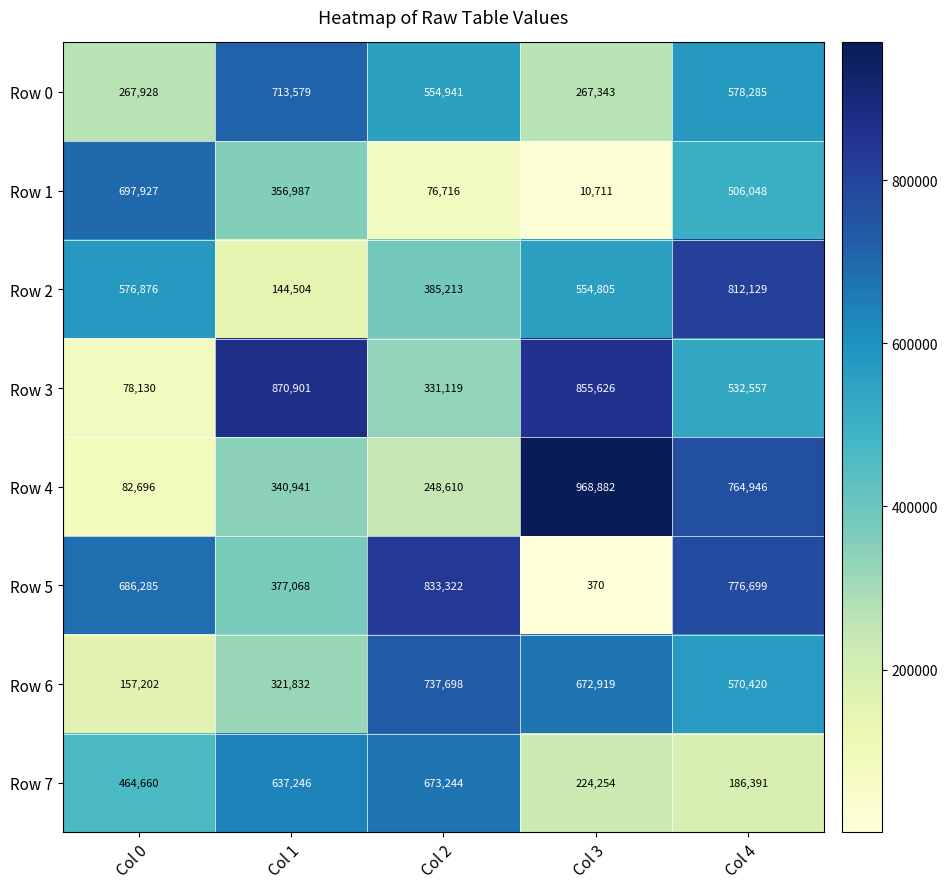

What is the spread (max minus min) of values at Col 0?

619797